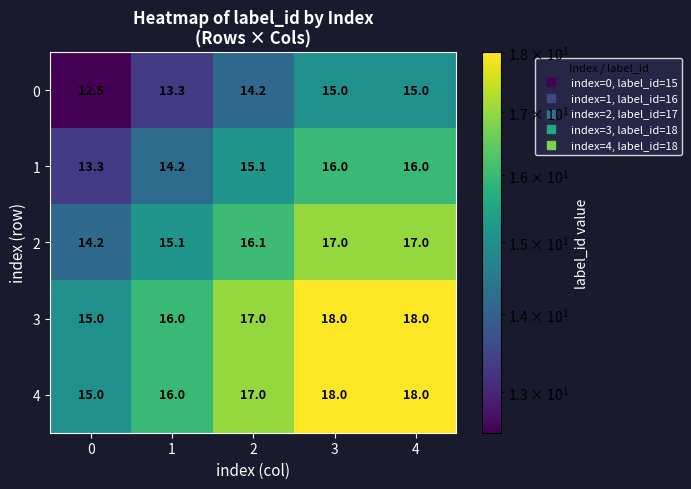

What is the difference between the highest and lowest values at 4?

3.0